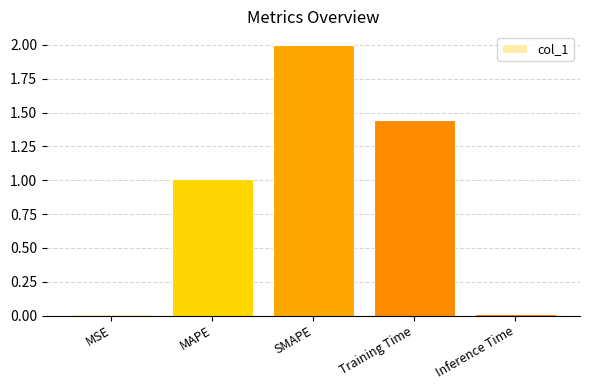

What is the difference between the maximum and minimum values?

2.0